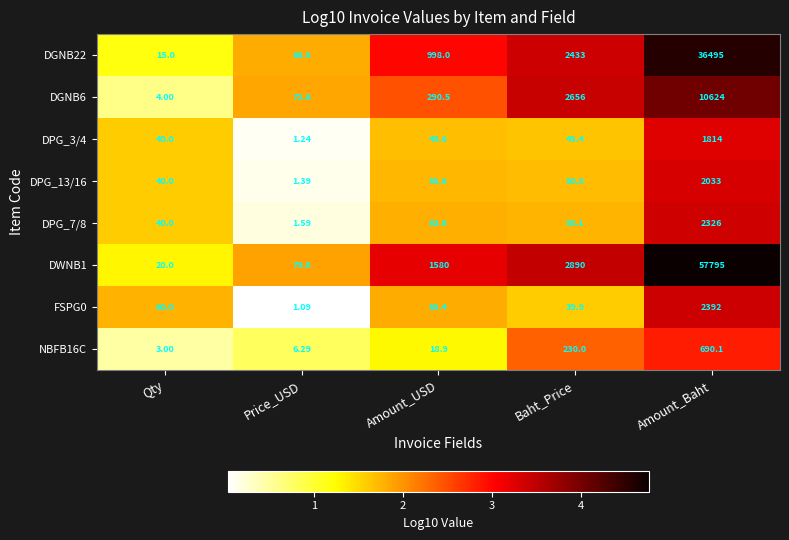

Which label corresponds to the smallest value in the chart?

Price_USD